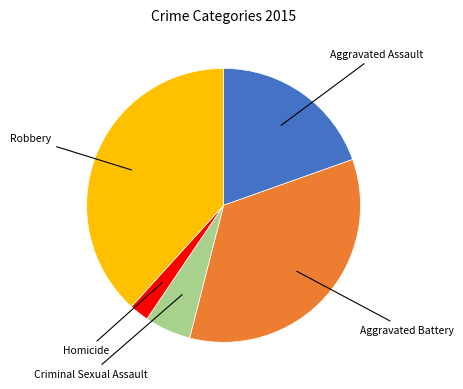

What is the ratio of the value at Criminal Sexual Assault to the value at Homicide?

2.4